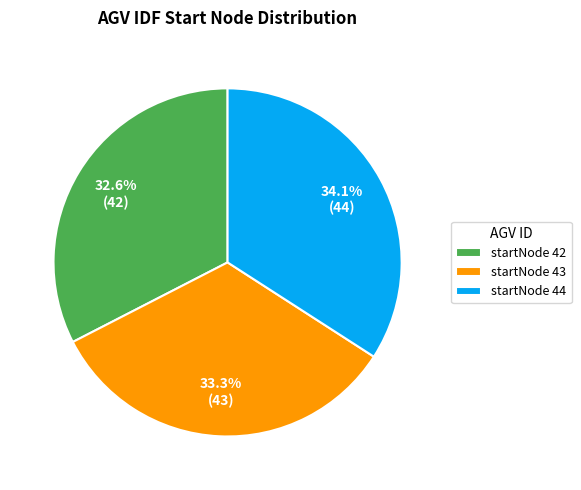

Rank the categories by value from highest to lowest.

startNode 44, startNode 43, startNode 42